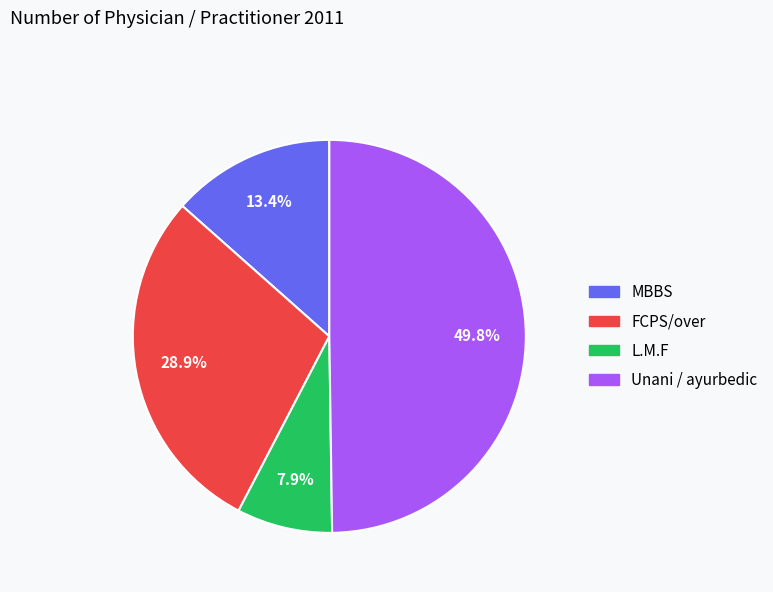

What percentage is the Unani / ayurbedic slice, to the nearest percent?

50%